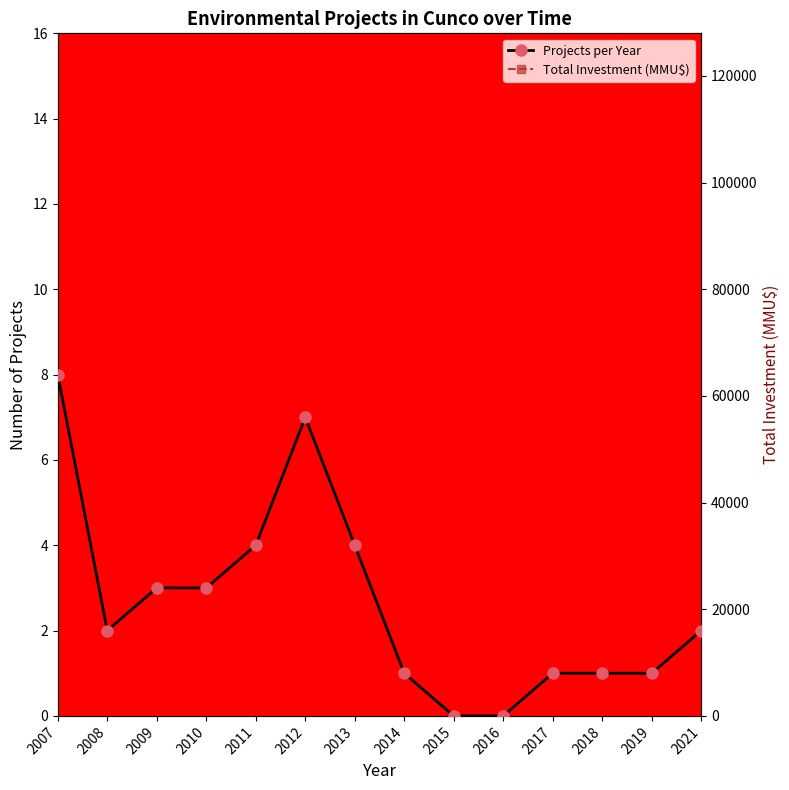

True or false: Projects per Year and Total Investment (MMU$) intersect in this chart.

False